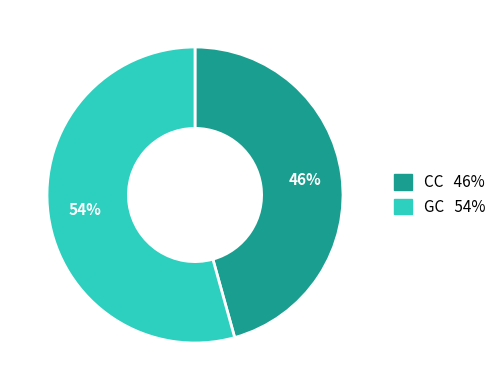

To the nearest percent, what is the average slice percentage?

50%